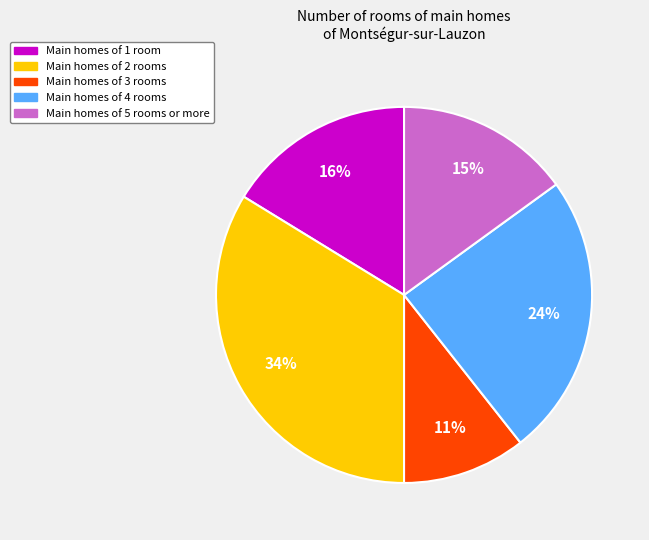

To the nearest percent, what portion does Main homes of 5 rooms or more represent?

15%